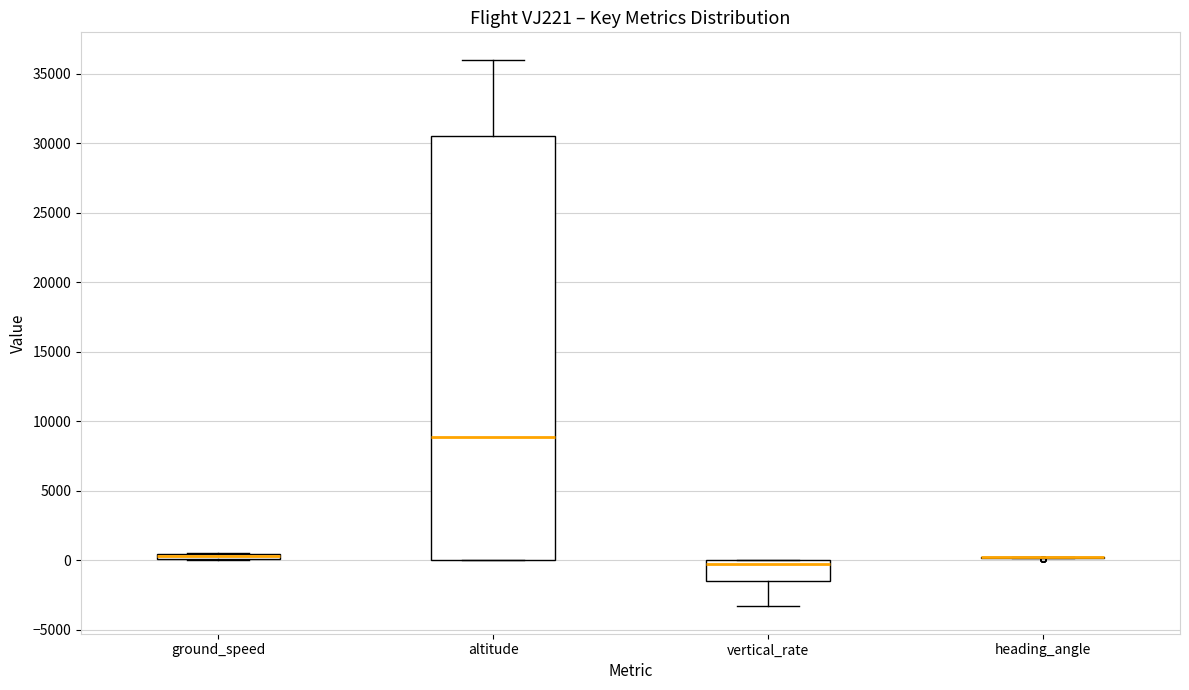

Where does the median line of the box for altitude sit on the y-axis? The values are not printed on the chart, so give them approximately, as read against the axis.

9000